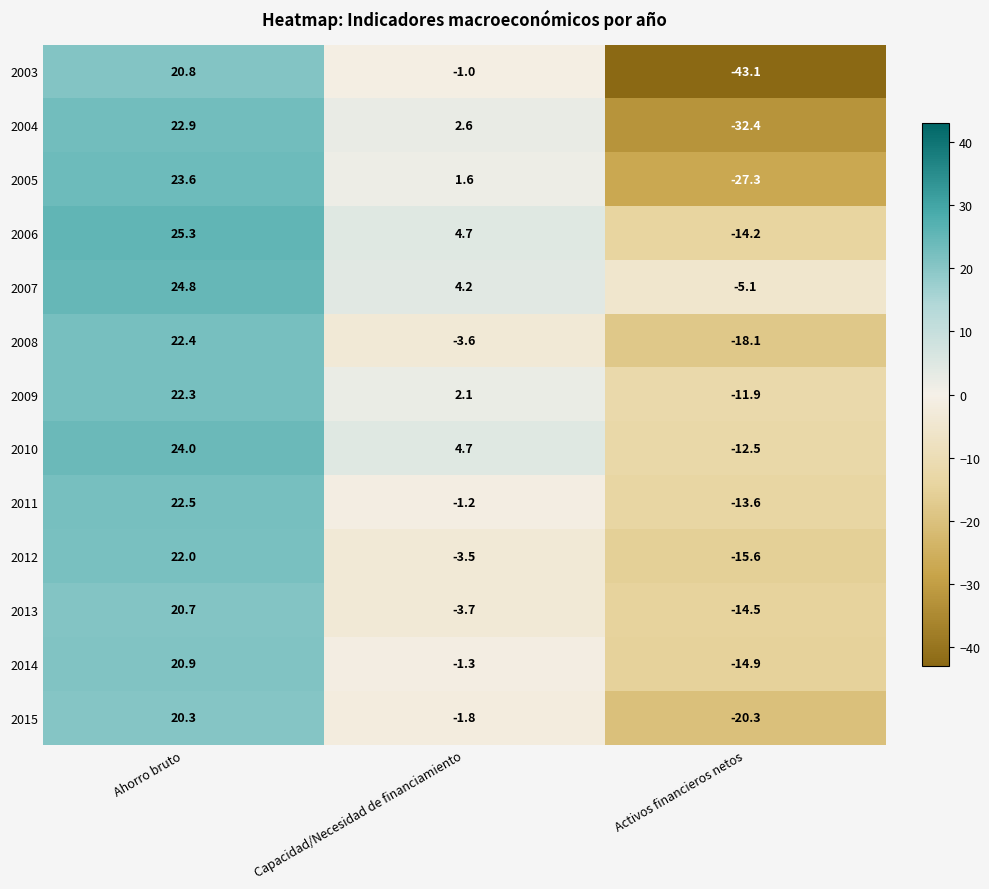

Which series has the largest range (max minus min)?

2003